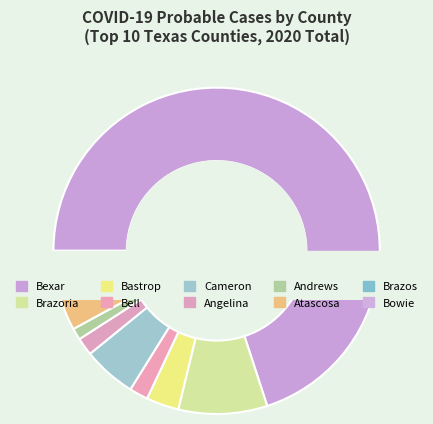

Is it true that Cameron is 9% of the pie?

False